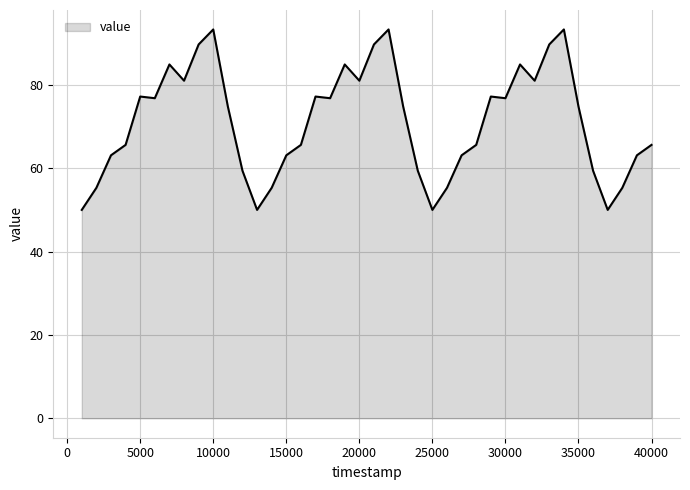

How many lines are shown in the chart?

1